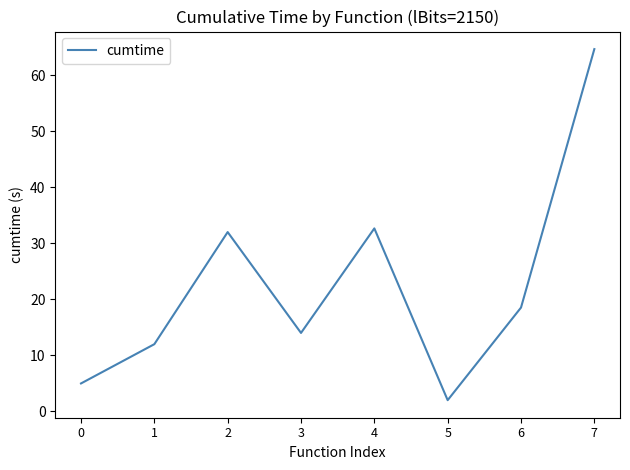

True or false: the data has more than 1 interior local peaks.

True